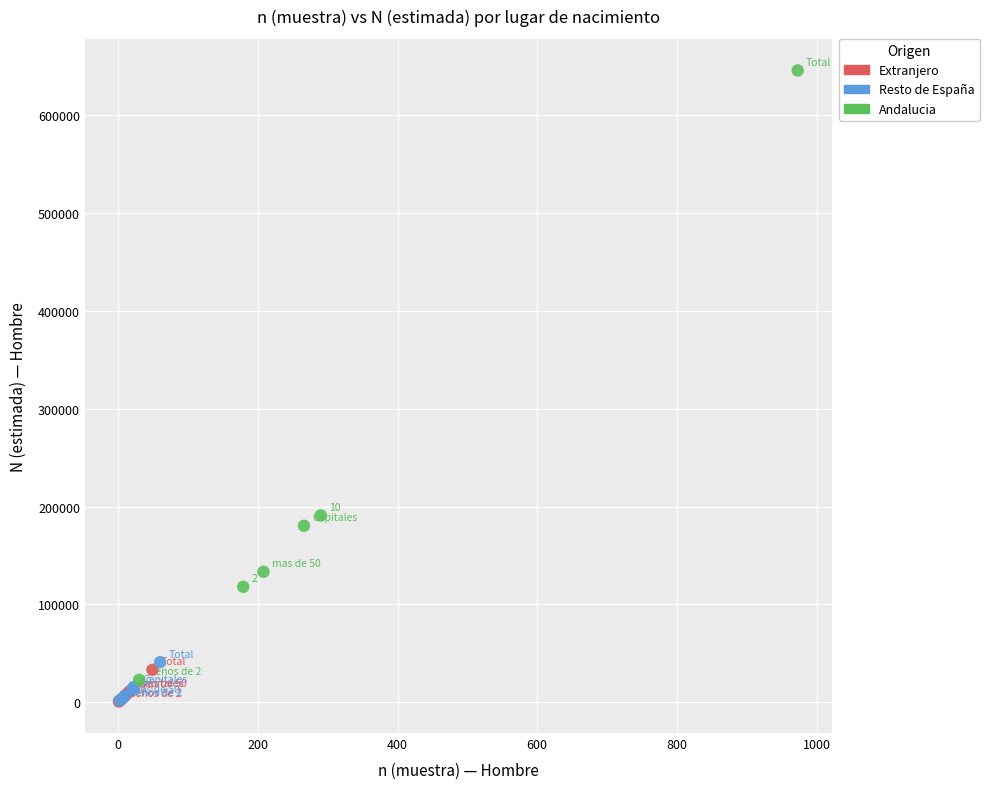

What are all the series names shown in the legend?

Extranjero, Resto de España, Andalucia